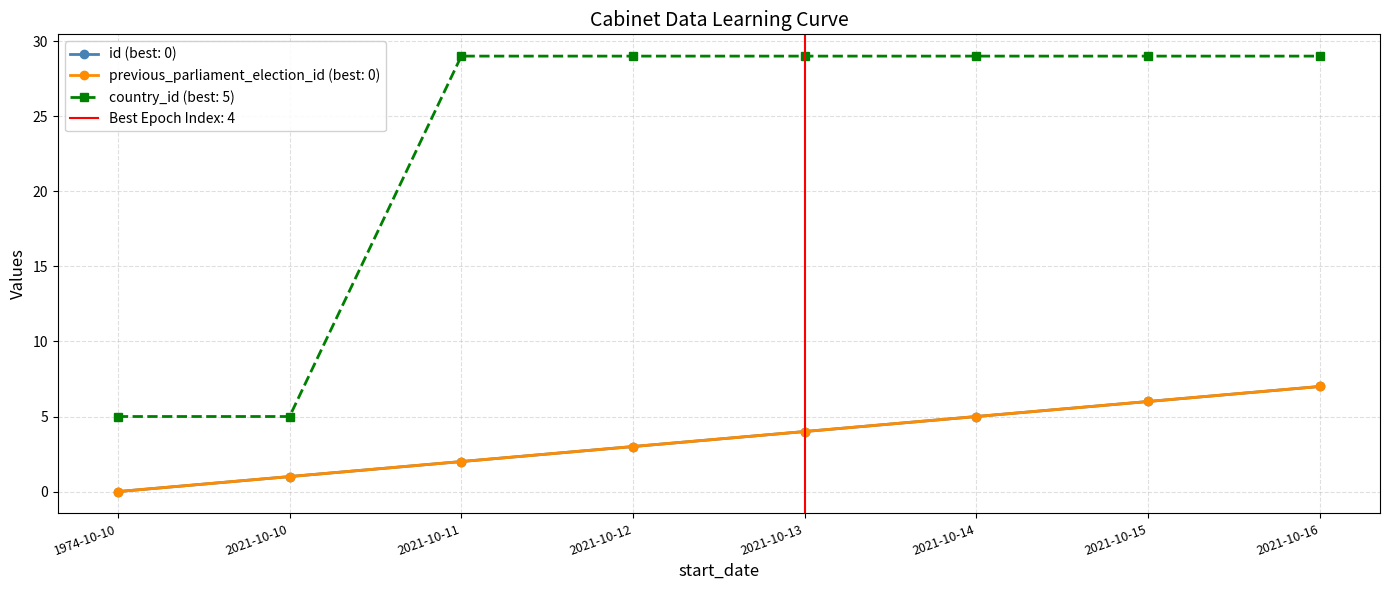

Rank the series at 2021-10-14 from lowest to highest value.

id, previous_parliament_election_id, country_id